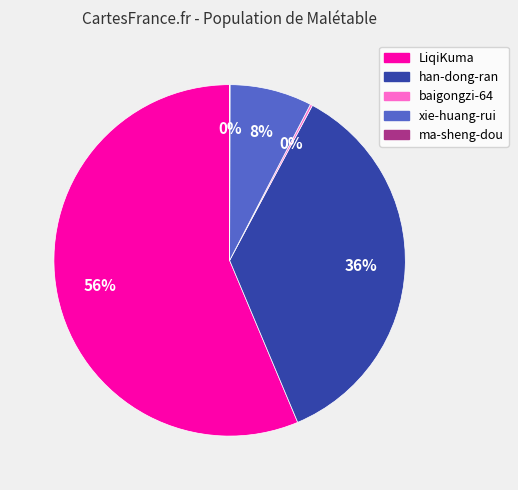

Is the sum of han-dong-ran and LiqiKuma greater than half?

Yes